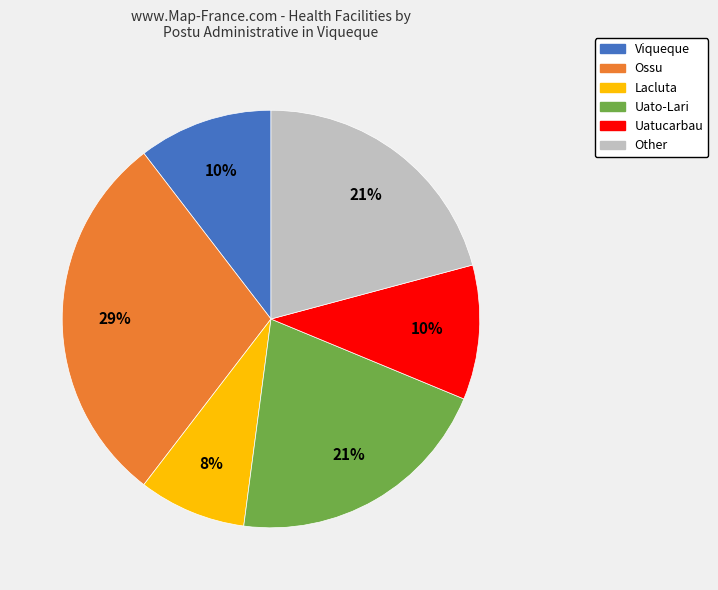

Which slice is the largest?

Ossu